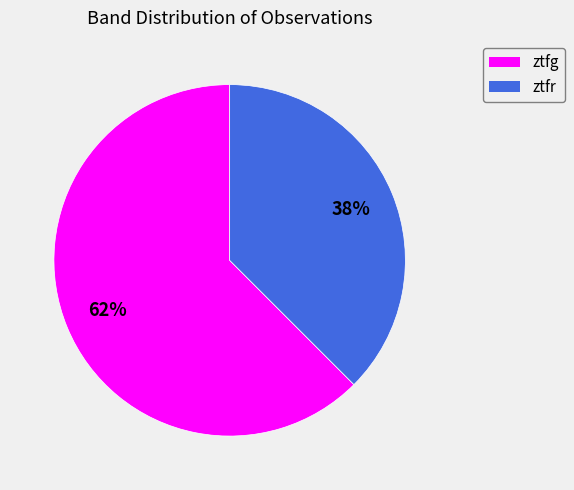

Which category has the biggest portion of the pie?

ztfg